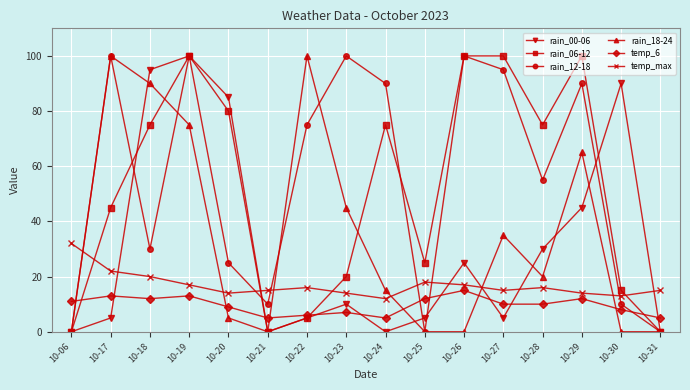

Reading left to right, what are all the values shown in this chart?

rain_00-06: 10-06=0	10-17=5	10-18=95	10-19=100	10-20=85	10-21=0	10-22=5	10-23=10	10-24=0	10-25=5	10-26=25	10-27=5	10-28=30	10-29=45	10-30=90	10-31=0
rain_06-12: 10-06=0	10-17=45	10-18=75	10-19=100	10-20=80	10-21=0	10-22=5	10-23=20	10-24=75	10-25=25	10-26=100	10-27=100	10-28=75	10-29=100	10-30=15	10-31=0
rain_12-18: 10-06=0	10-17=100	10-18=30	10-19=100	10-20=25	10-21=10	10-22=75	10-23=100	10-24=90	10-25=0	10-26=100	10-27=95	10-28=55	10-29=90	10-30=10	10-31=0
rain_18-24: 10-06=0	10-17=100	10-18=90	10-19=75	10-20=5	10-21=0	10-22=100	10-23=45	10-24=15	10-25=0	10-26=0	10-27=35	10-28=20	10-29=65	10-30=0	10-31=0
temp_6: 10-06=11	10-17=13	10-18=12	10-19=13	10-20=9	10-21=5	10-22=6	10-23=7	10-24=5	10-25=12	10-26=15	10-27=10	10-28=10	10-29=12	10-30=8	10-31=5
temp_max: 10-06=32	10-17=22	10-18=20	10-19=17	10-20=14	10-21=15	10-22=16	10-23=14	10-24=12	10-25=18	10-26=17	10-27=15	10-28=16	10-29=14	10-30=13	10-31=15